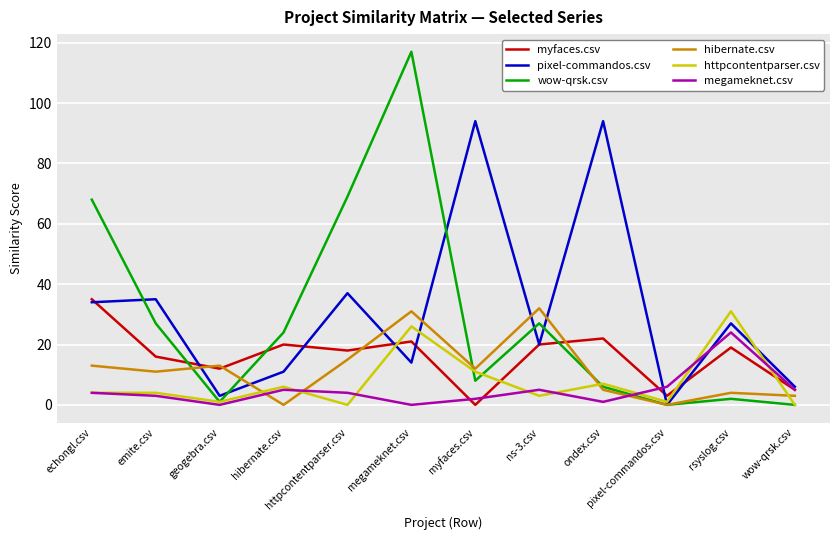

What value does the wow-qrsk.csv series have at ondex.csv?

6